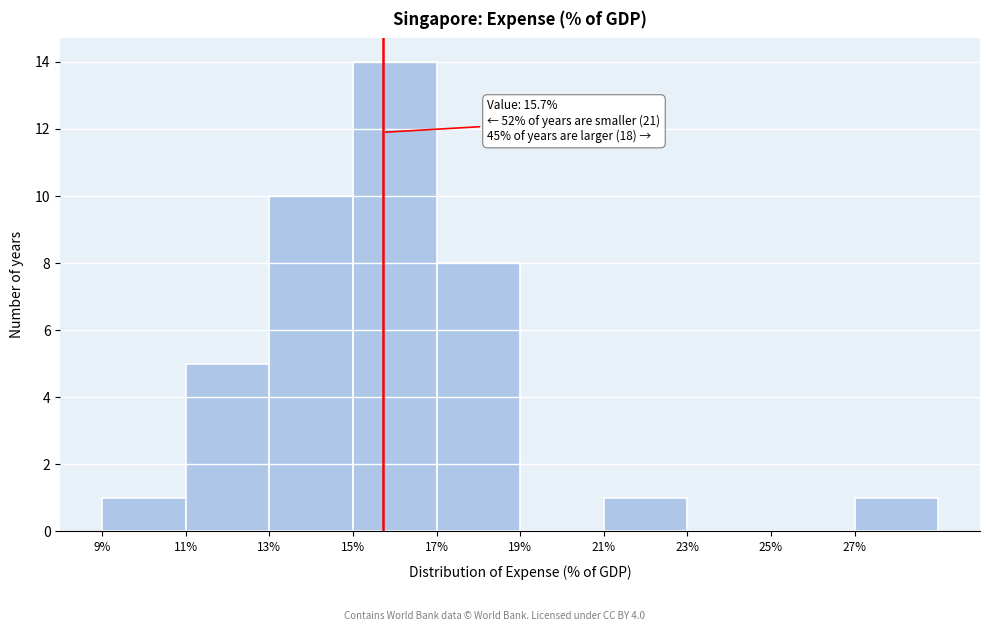

Which range on the x-axis has the tallest bar?

15 to 17